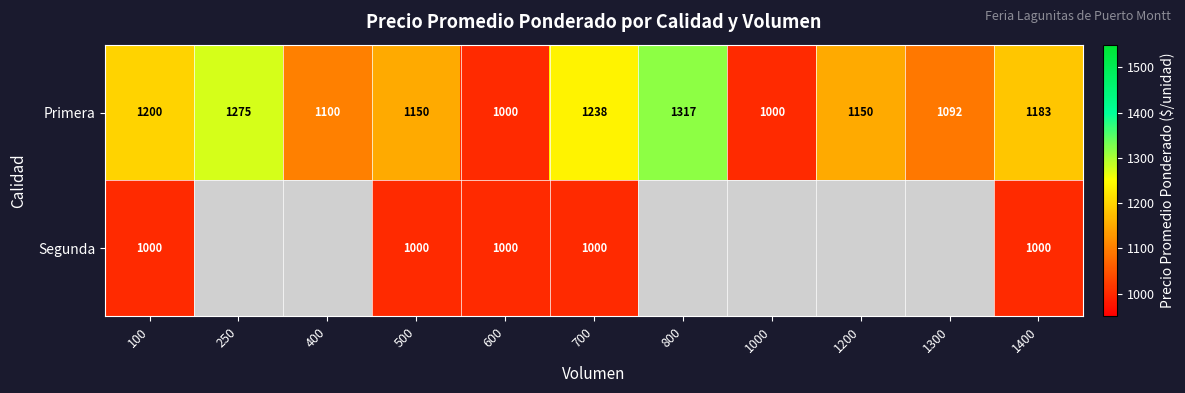

How many data points in Primera are less than 1150?

4